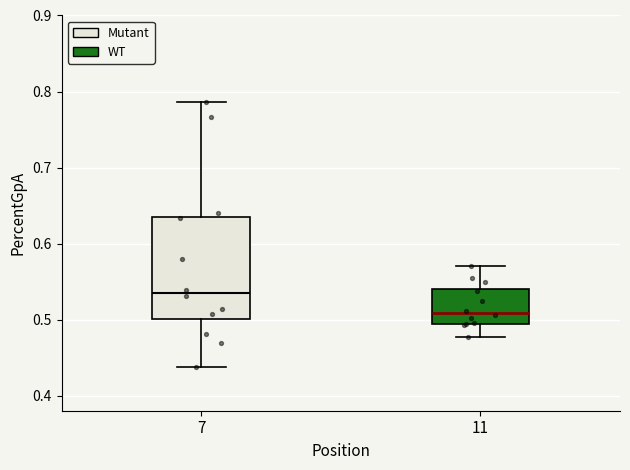

Which box has the highest median line?

7